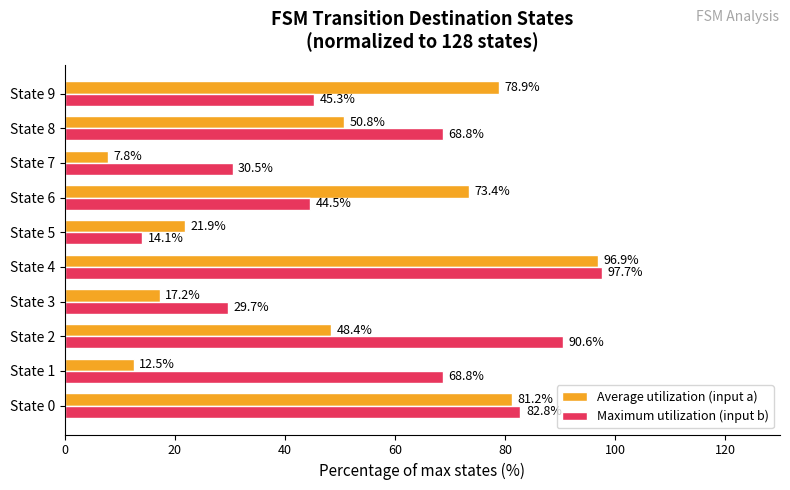

At which label does Maximum utilization (input b) reach its peak?

State 4